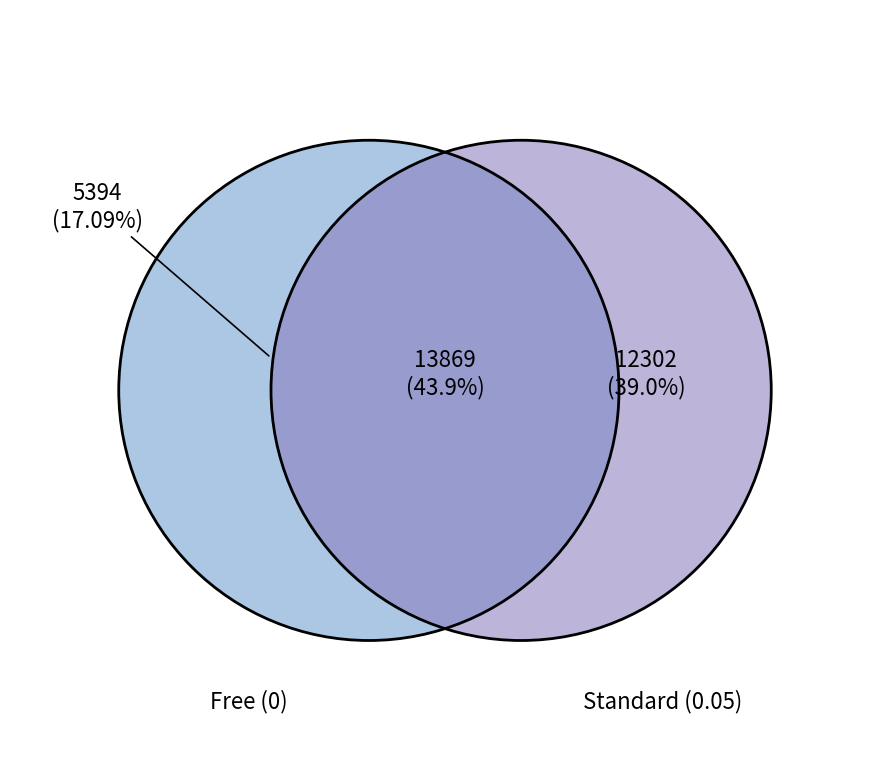

Does any single category account for the majority?

No